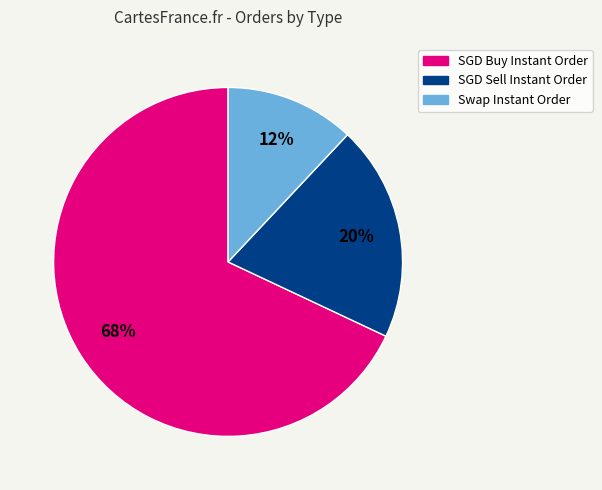

What is the largest slice in the pie chart?

SGD Buy Instant Order